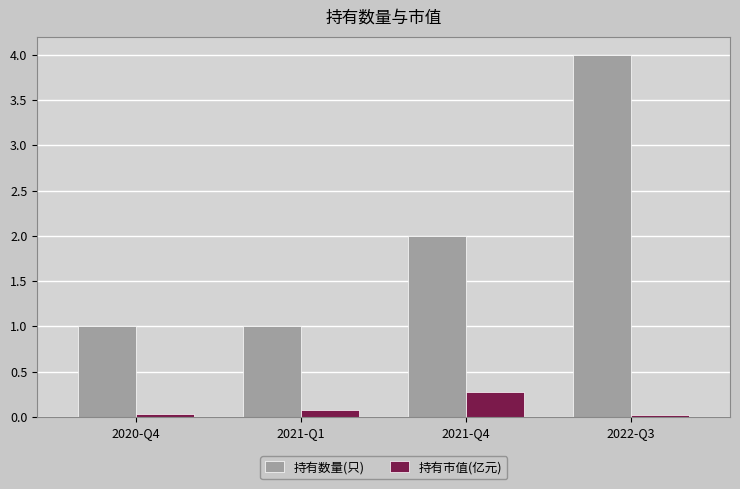

Rank the series by their maximum value, from lowest to highest.

持有市值(亿元), 持有数量(只)